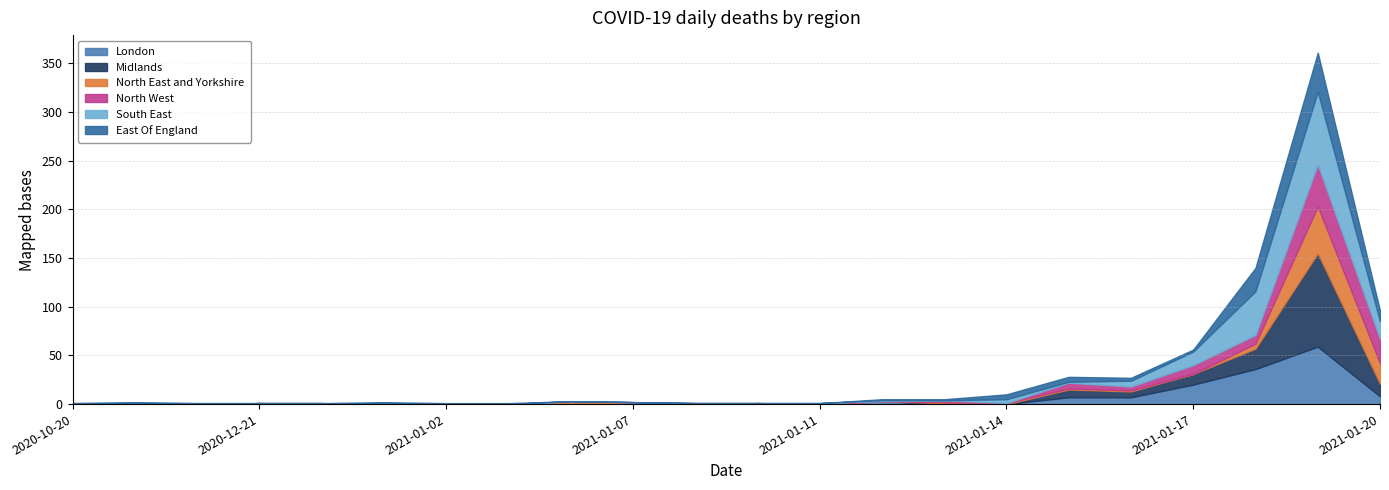

The Midlands series shows -47 at 2021-01-02. True or false?

False